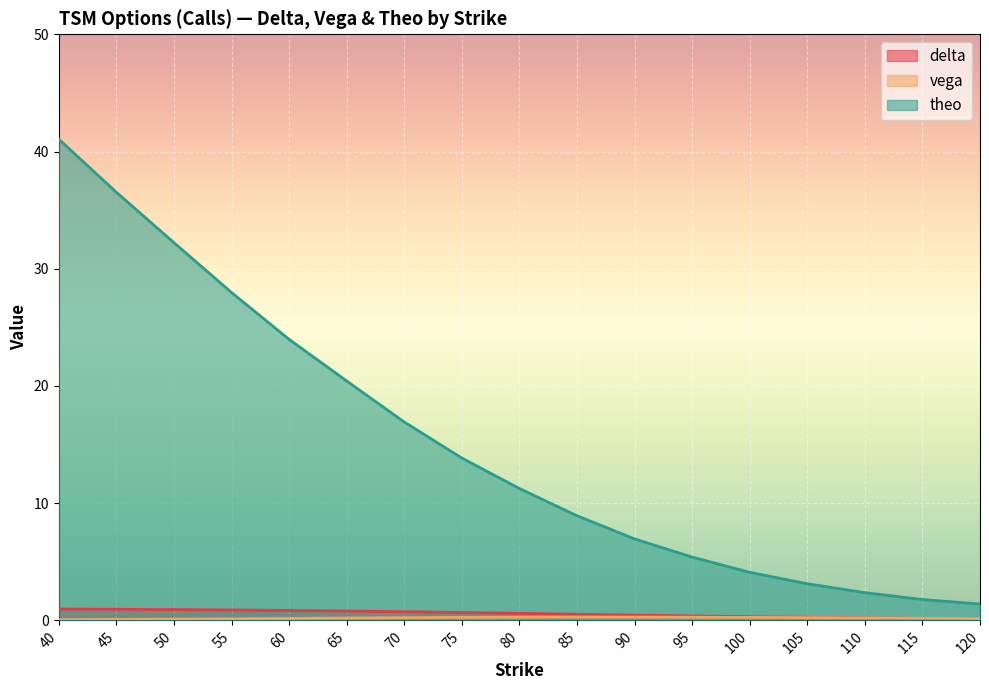

At 60, list the series in order from largest to smallest.

theo, delta, vega